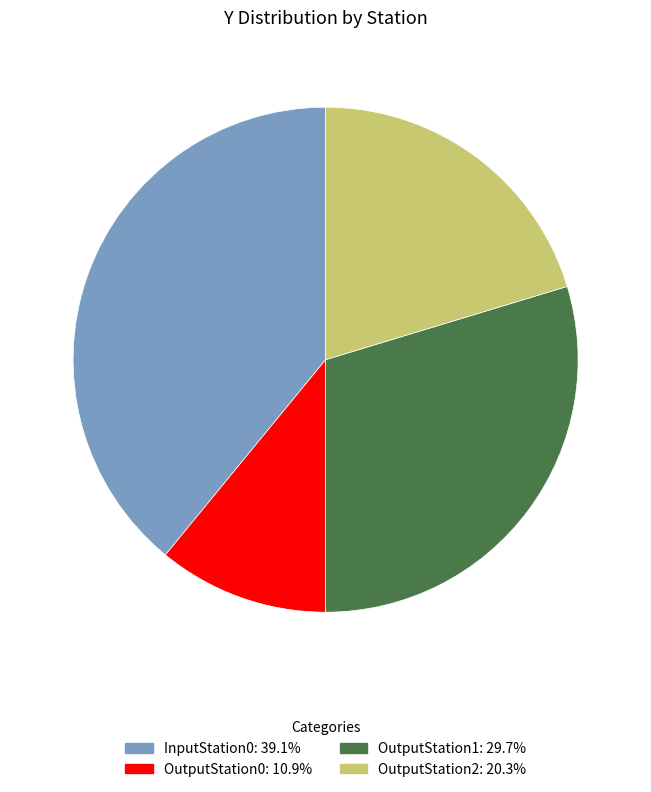

Which category has the biggest portion of the pie?

InputStation0